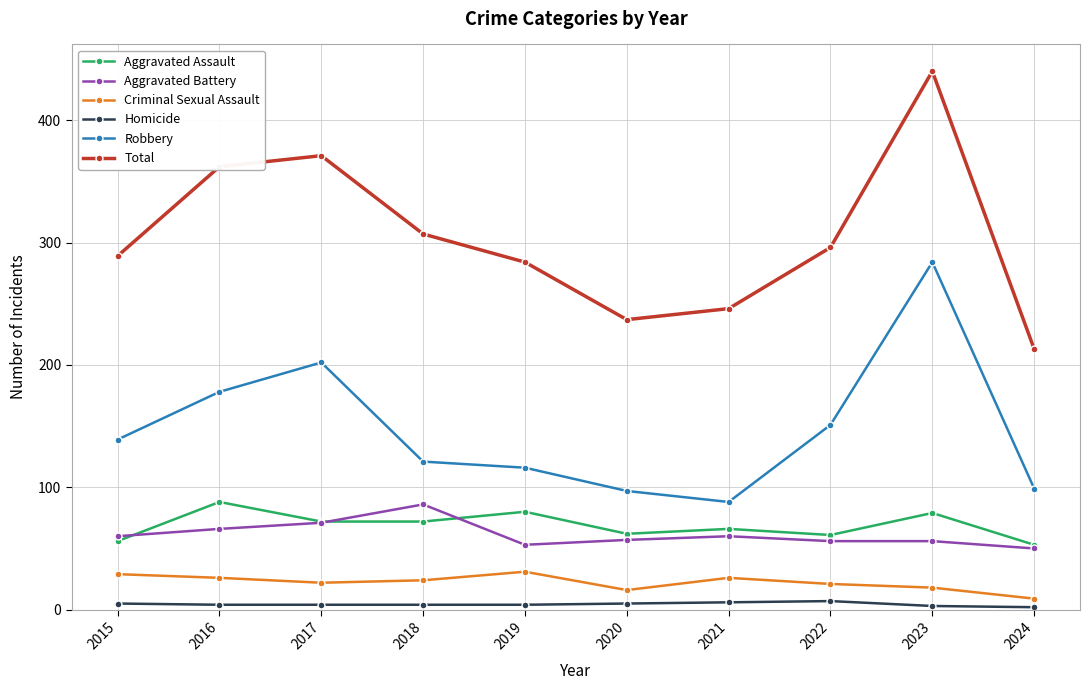

True or false: Aggravated Assault has more than 1 points higher than both neighbors.

True